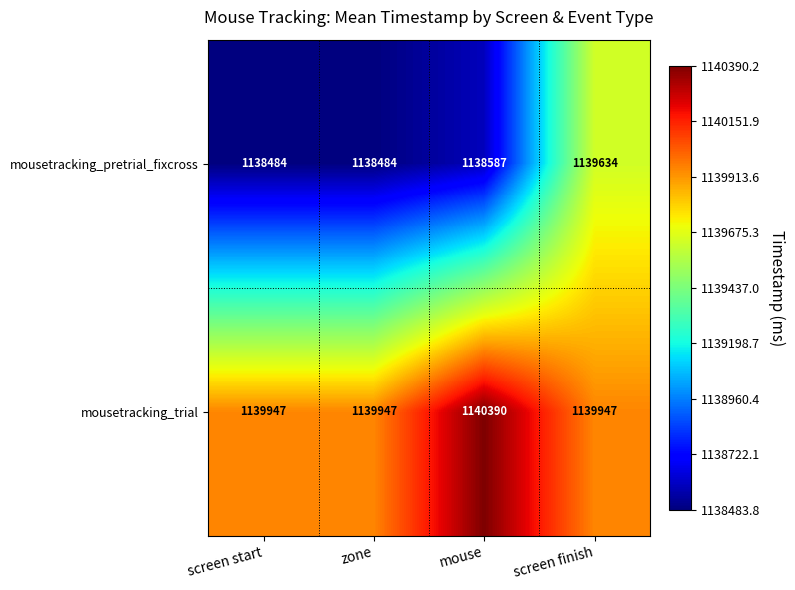

At which label does mousetracking_pretrial_fixcross reach its peak?

screen finish